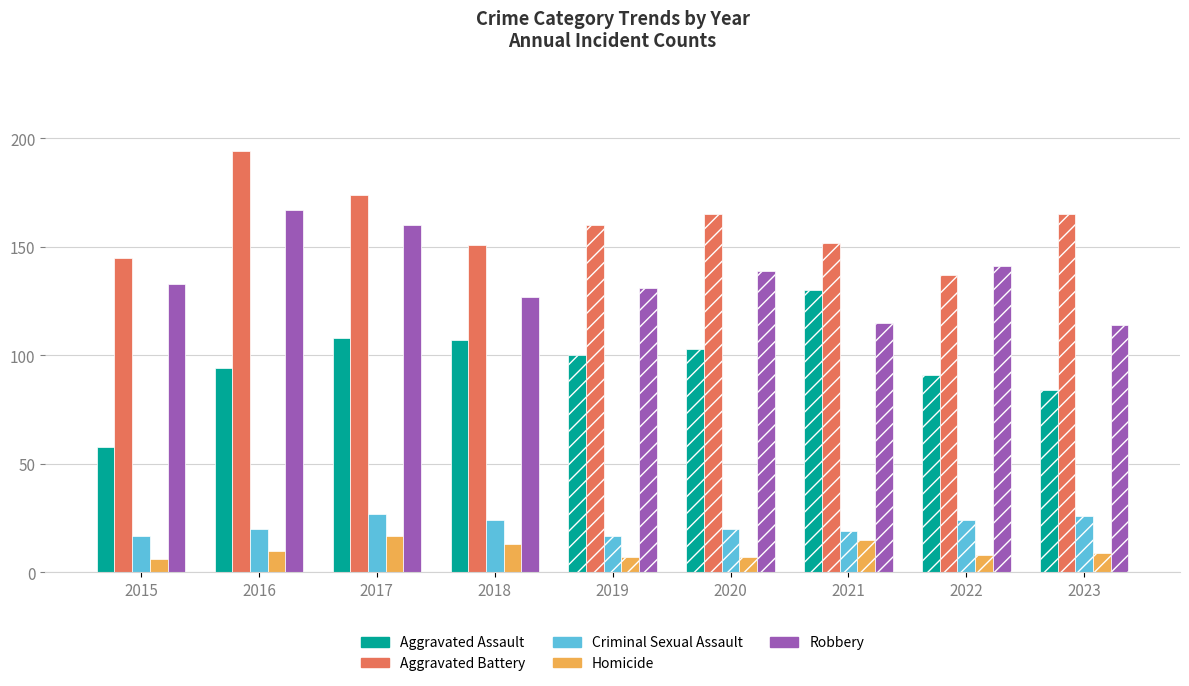

How many bars are there in each group?

5